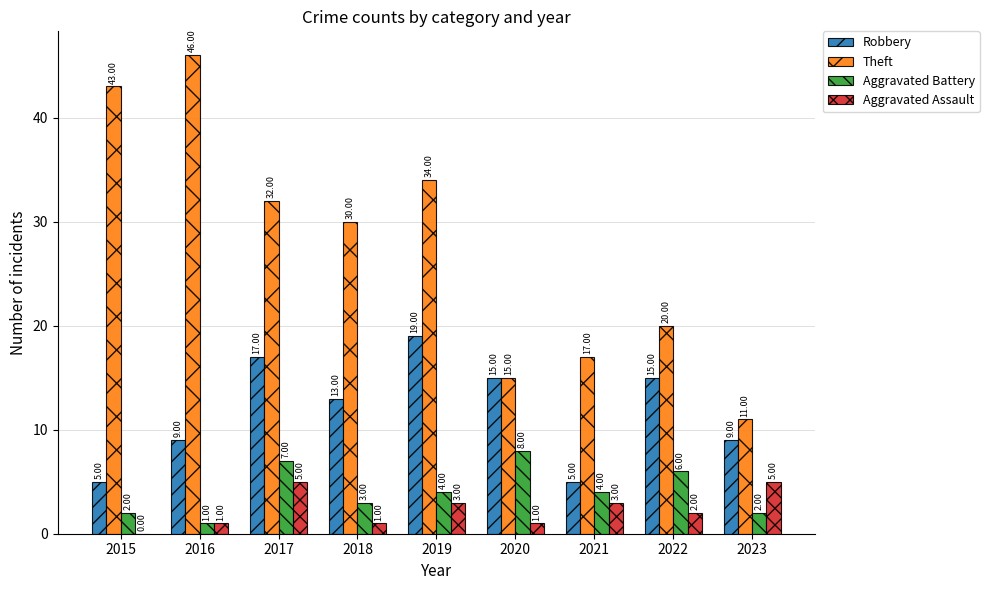

Between 2015 and 2019, which series saw the biggest shift?

Robbery